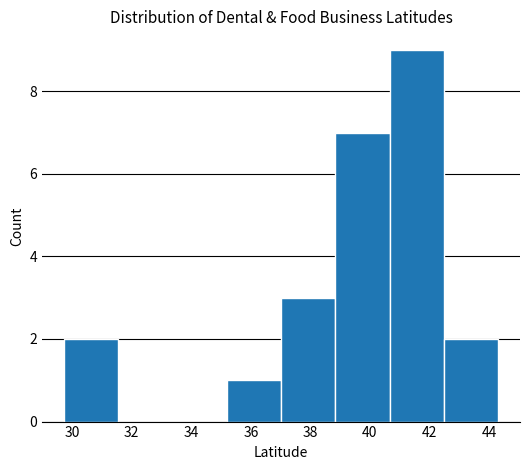

Which range on the x-axis has the tallest bar?

40.6 to 42.4